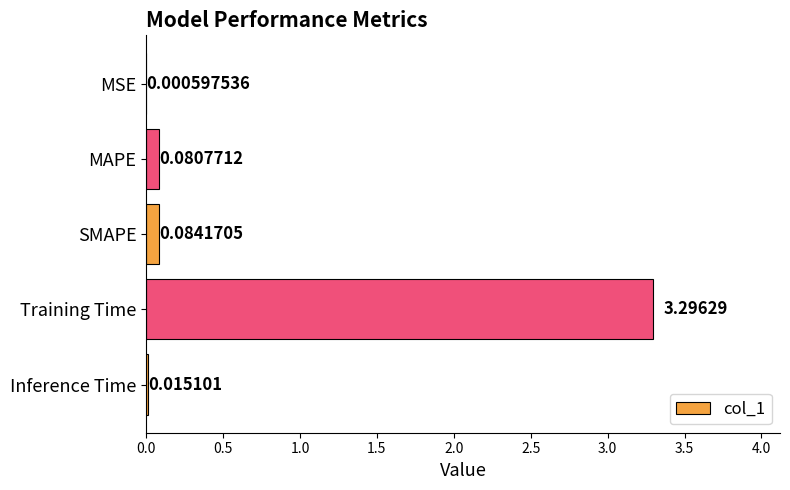

How many series are shown in this chart?

1